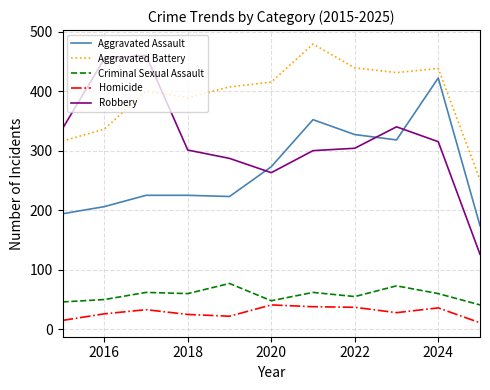

What is the lowest value of the Homicide series?

11